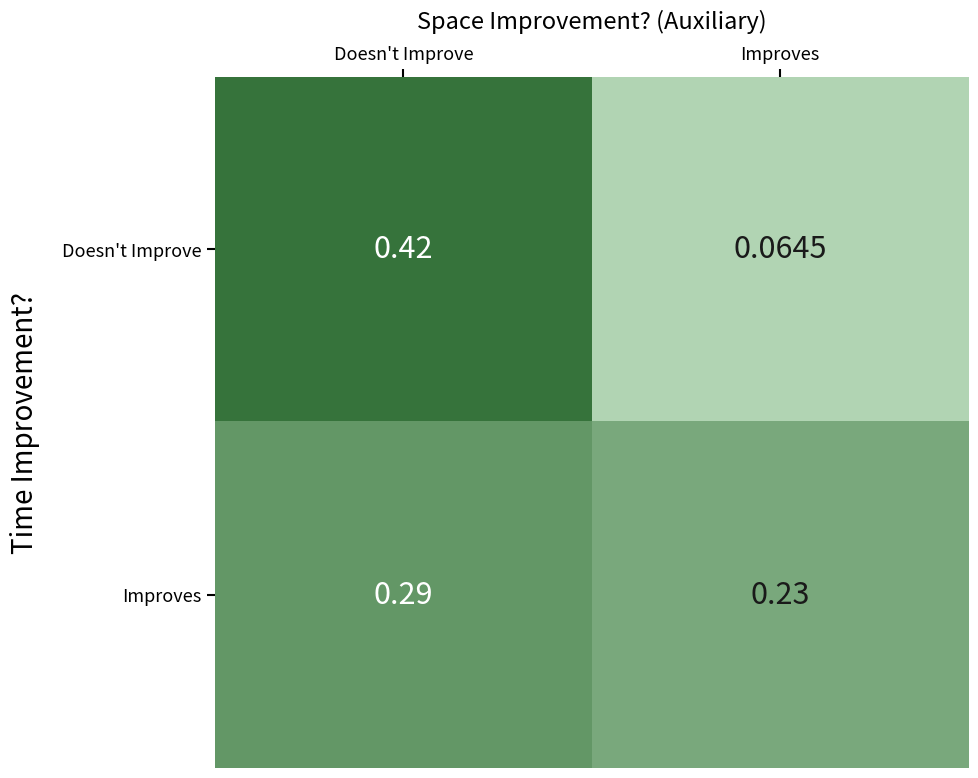

Which series has the widest spread of values?

Doesn't Improve